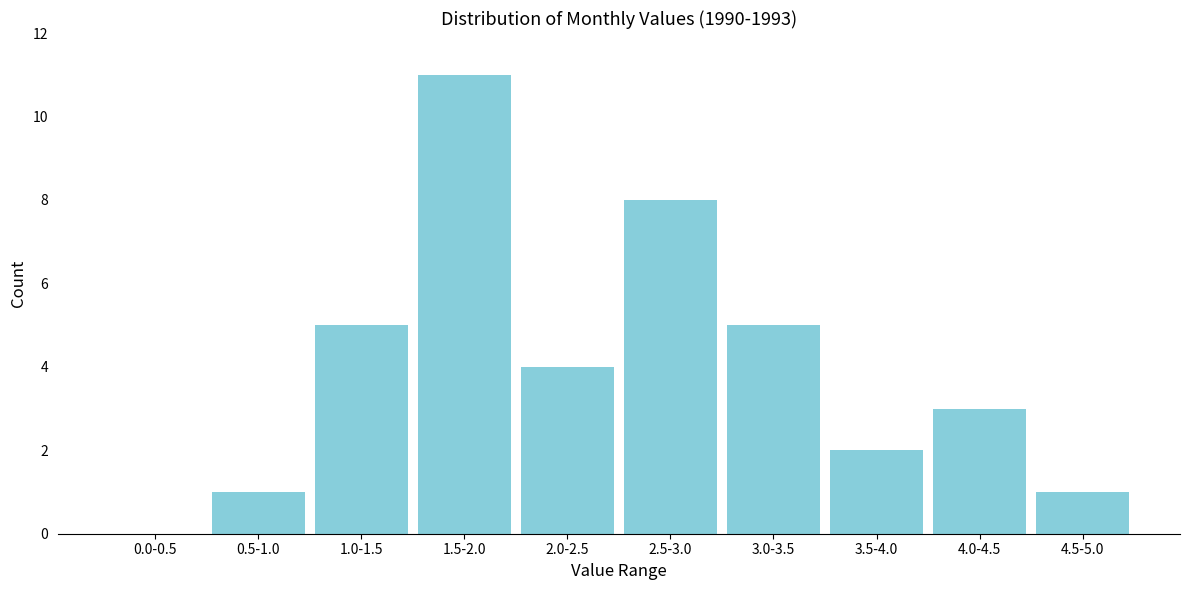

Reading right to left, transcribe all the data shown in this chart.

4.5-5.0=1	4.0-4.5=3	3.5-4.0=2	3.0-3.5=5	2.5-3.0=8	2.0-2.5=4	1.5-2.0=11	1.0-1.5=5	0.5-1.0=1	0.0-0.5=0